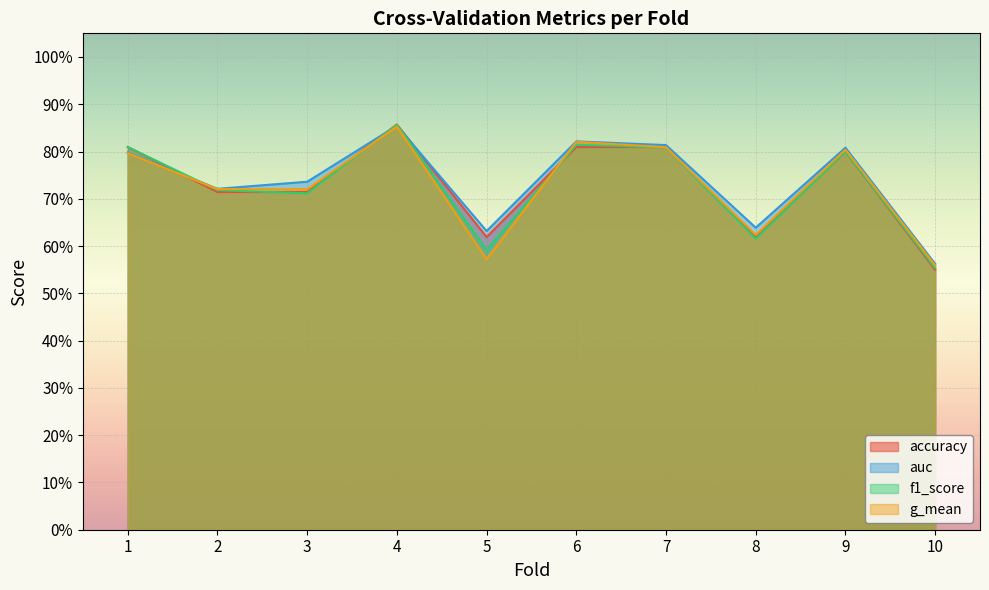

Count the auc values in the range 0 to 1.

10